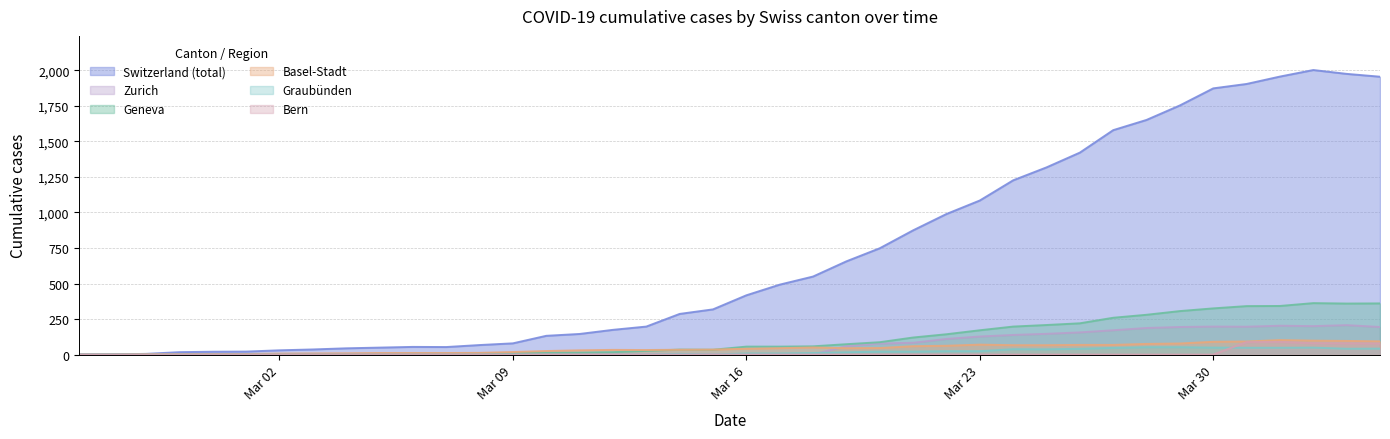

Which series has the widest spread of values?

Switzerland (total)